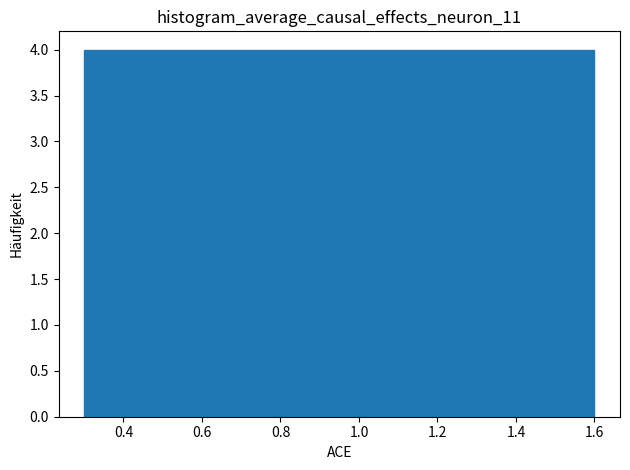

What is the height of the bar covering 1.47 to 1.60 on the x-axis? Neither the bar edges nor the heights are printed on the chart, so give them approximately, as read against the axes.

4